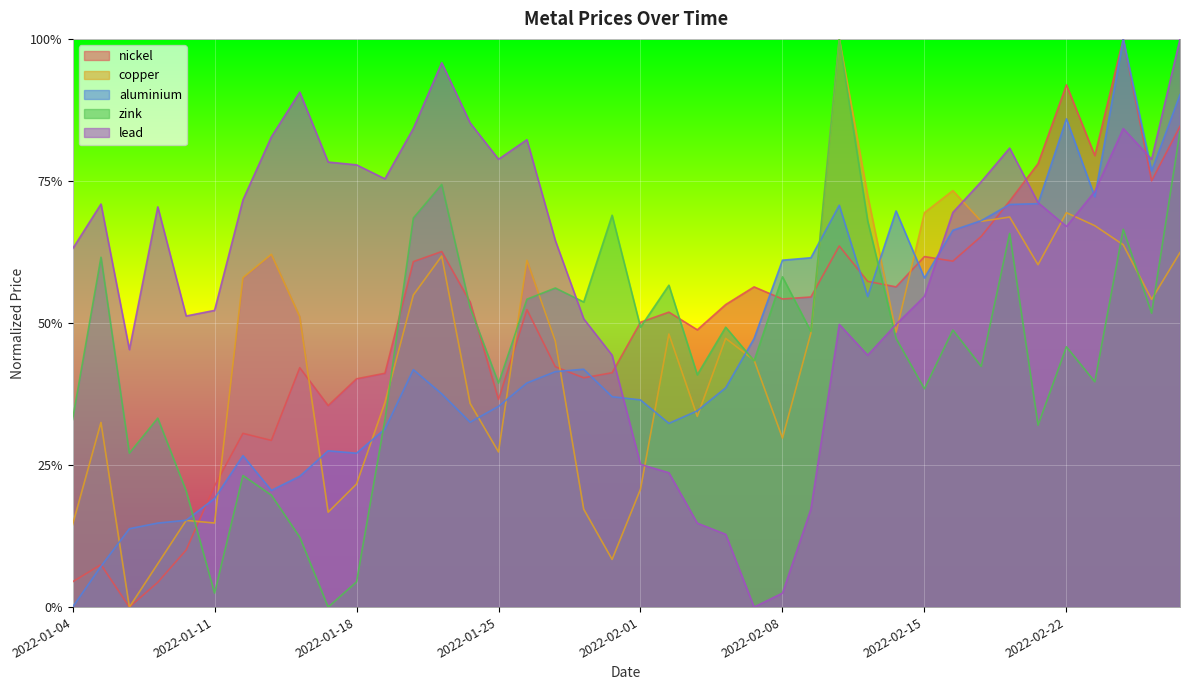

How many lines are shown in the chart?

5